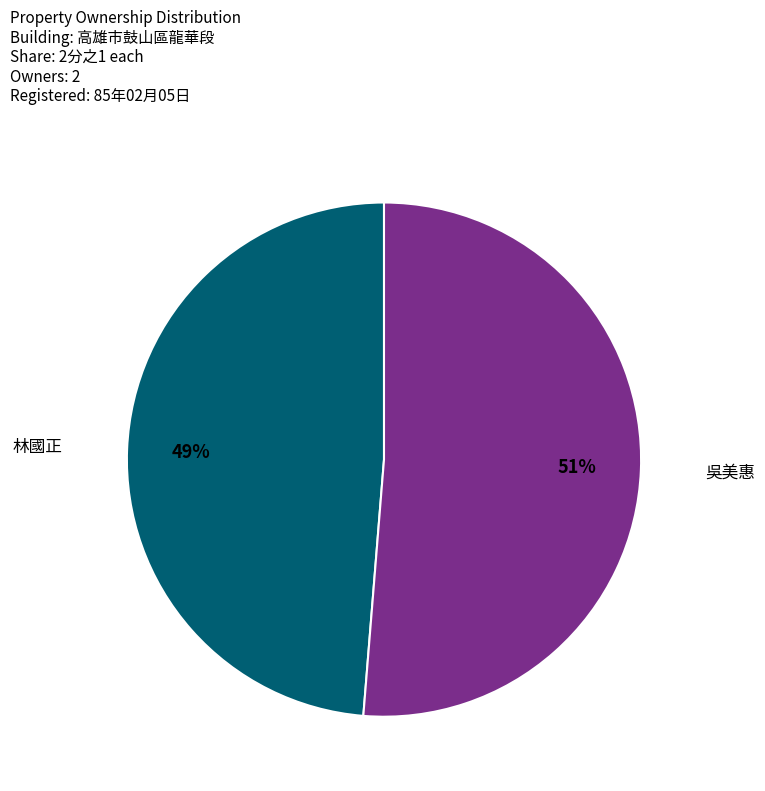

Is there a majority slice in this chart?

Yes